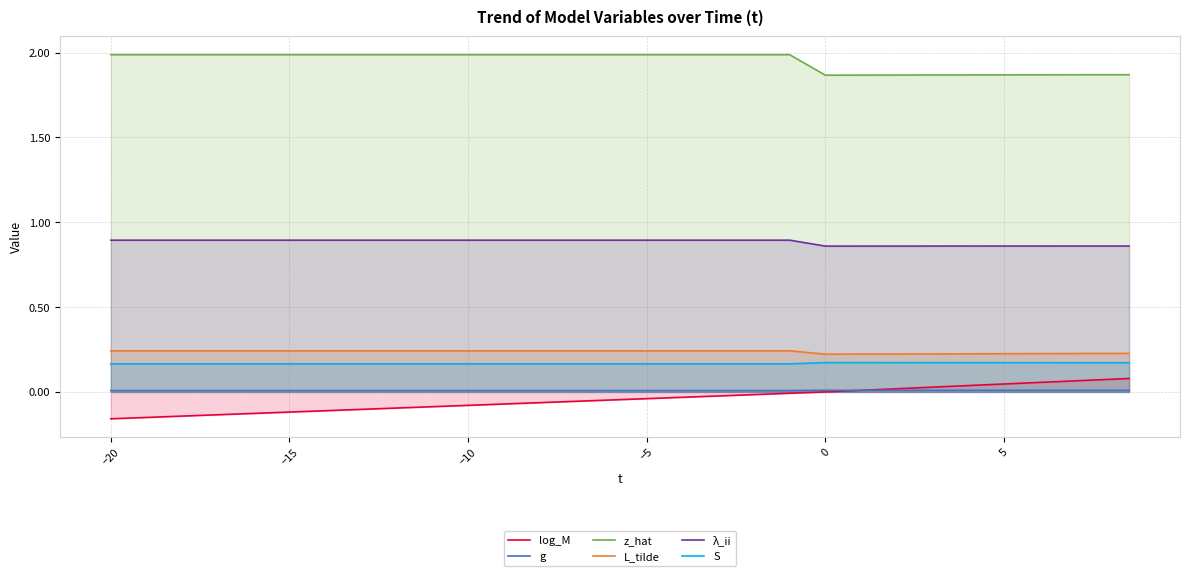

Which category has the lowest value across all series?

−20